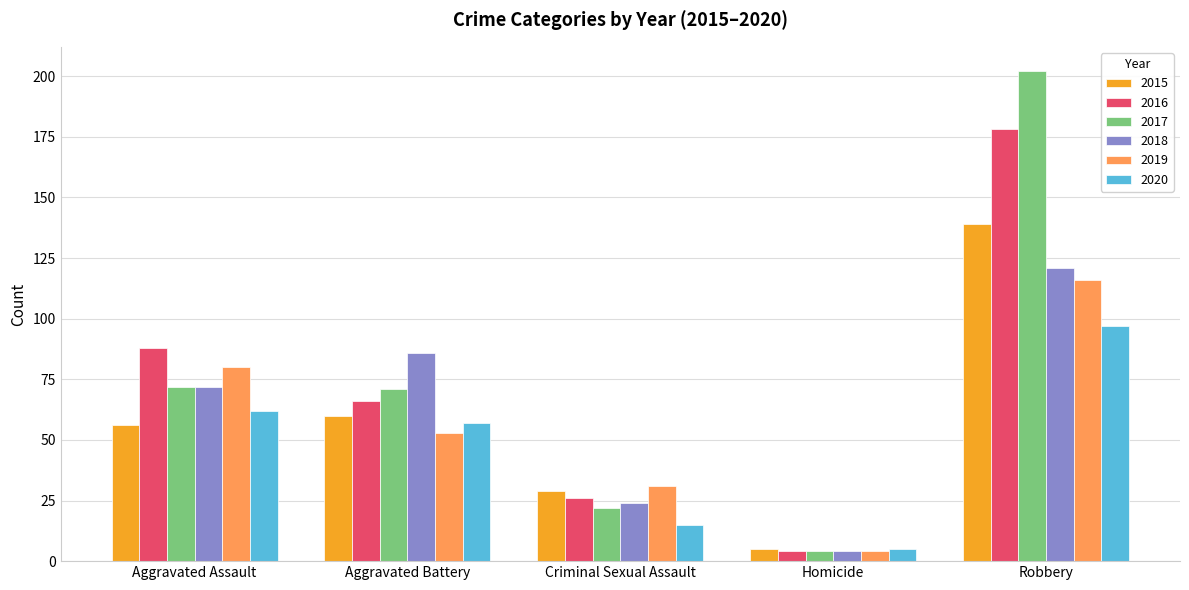

At which label does 2019 reach its peak?

Robbery